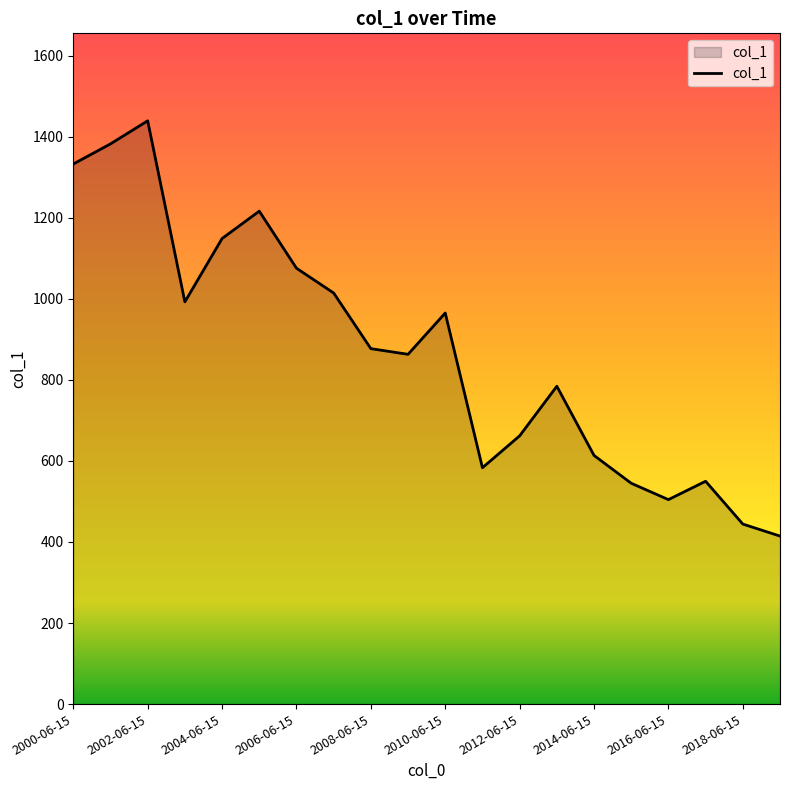

What is the minimum value shown in the chart?

414.5